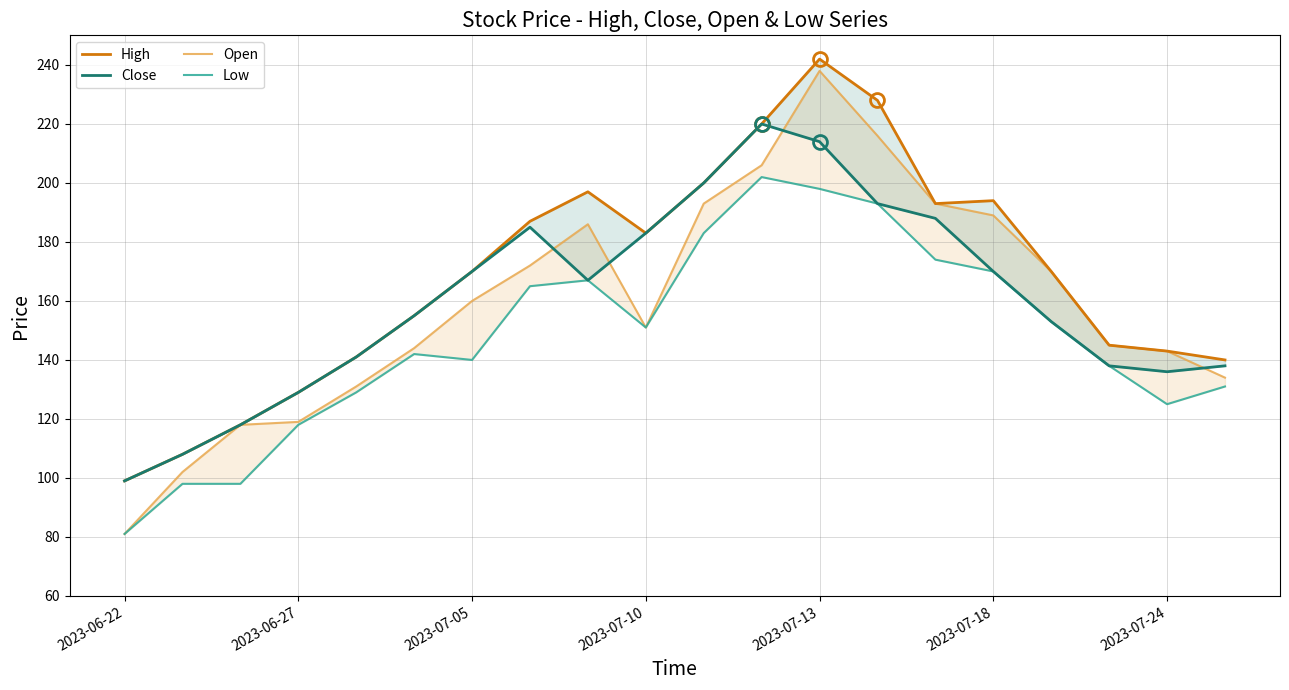

List the series in order of their peak value, highest first.

High, Open, Close, Low